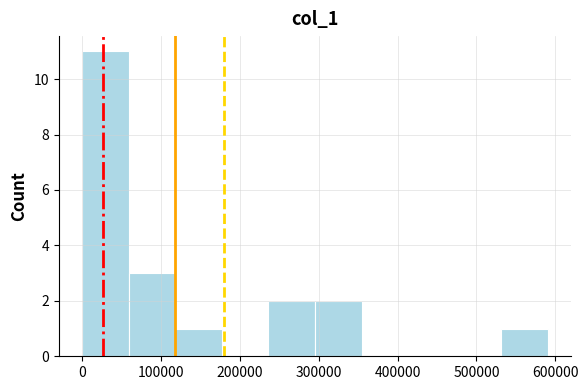

How tall is the bar that spans 240000 to 300000 on the x-axis? Neither the bar edges nor the heights are printed on the chart, so give them approximately, as read against the axes.

2